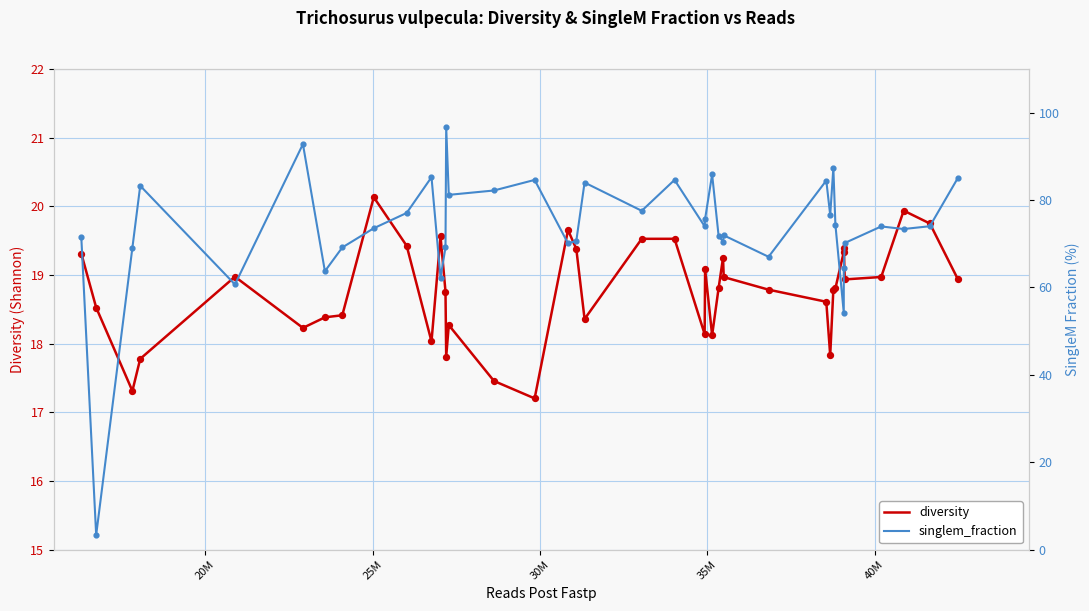

What are all the series names shown in the legend?

diversity, singlem_fraction